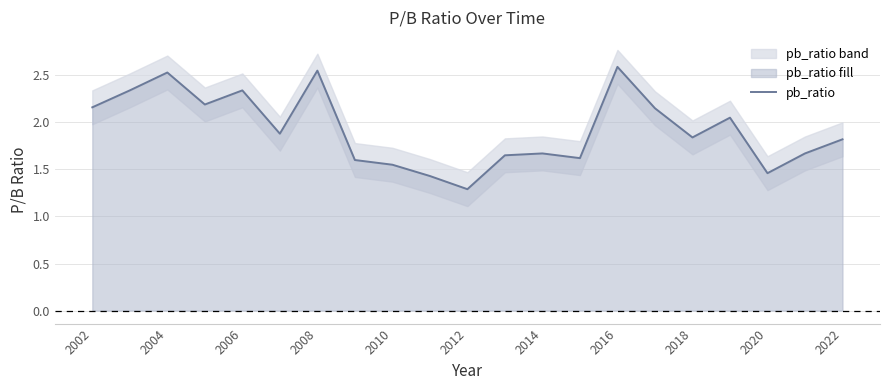

What is the greatest value displayed?

2.6